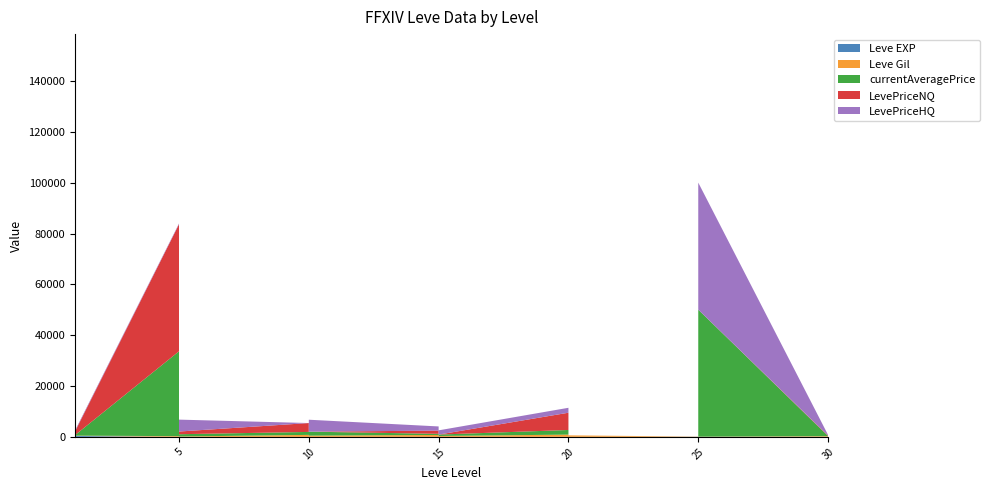

Reading right to left, list all the values displayed in this chart.

Leve EXP: 30=57	30=17	30=72	30=36	25=20	25=53	25=31	25=12	25=20	25=55	20=22	20=12	20=22	20=18	20=13	20=11	15=18	15=11	15=13	15=19	15=7	15=17	10=10	10=3	10=4	10=9	10=3	10=3	5=3	5=3	5=3	5=1	5=2	5=1	5=6	1=370	1=900	1=370	1=630	1=540
Leve Gil: 30=390	30=230	30=430	30=240	25=60	25=430	25=800	25=990	25=10	25=60	20=570	20=490	20=960	20=680	20=190	20=880	15=330	15=390	15=235	15=270	15=170	15=740	10=480	10=220	10=770	10=990	10=220	10=780	5=140	5=980	5=790	5=810	5=790	5=170	5=280	1=112	1=113	1=112	1=112	1=112
currentAveragePrice: 30=0	30=187	30=6200	30=68	25=117093	25=5294	25=500	25=1454	25=2252	25=0	20=0	20=555	20=133886	20=676	20=695	20=1823	15=555	15=398	15=168	15=695	15=325	15=441	10=1565	10=1046	10=365	10=4677	10=4130	10=1165	5=902	5=868	5=1206	5=1164	5=1206	5=16734	5=33399	1=250	1=197	1=1585	1=44337828	1=5975
LevePriceNQ: 30=0	30=437	30=6000	30=187	25=0	25=15883	25=0	25=1159	25=180	25=0	20=0	20=0	20=750937	20=1412	20=2085	20=6794	15=0	15=1194	15=244	15=2085	15=0	15=1259	10=0	10=1513	10=535	10=6750	10=0	10=3497	5=1058	5=1500	5=6806	5=3892	5=6806	5=1036	5=300000	1=1500	1=439	1=3017	1=145286076	1=18399
LevePriceHQ: 30=0	30=2000	30=37500	30=225	25=351279	25=0	25=1500	25=29997	25=29520	25=0	20=0	20=1665	20=52380	20=4497	20=0	20=1938	15=1665	15=0	15=879	15=0	15=975	15=1650	10=4695	10=7473	10=1470	10=19491	10=12391	10=0	5=4686	5=2691	5=1800	5=297	5=1800	5=0	5=295	1=375	1=1404	1=6277	1=117853230	1=9900